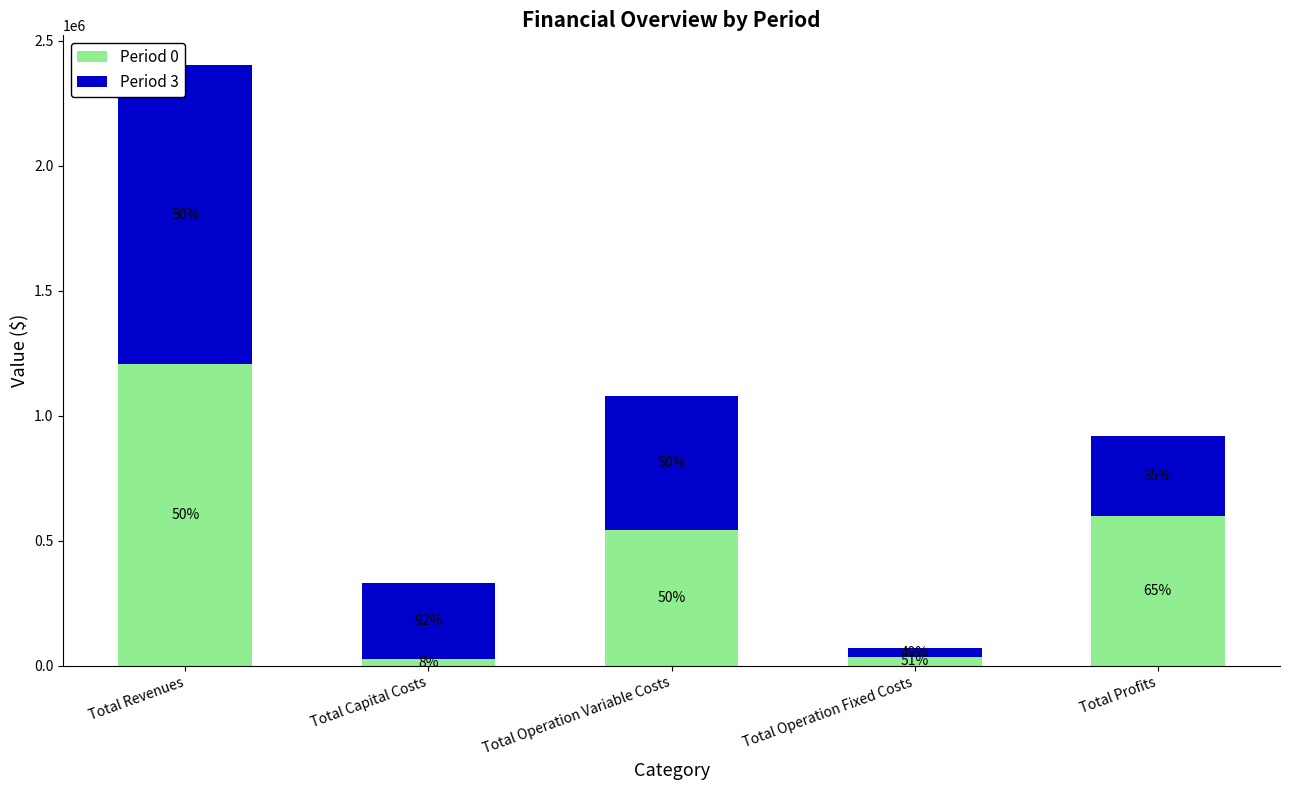

What are all the series names shown in the legend?

Period 0, Period 3